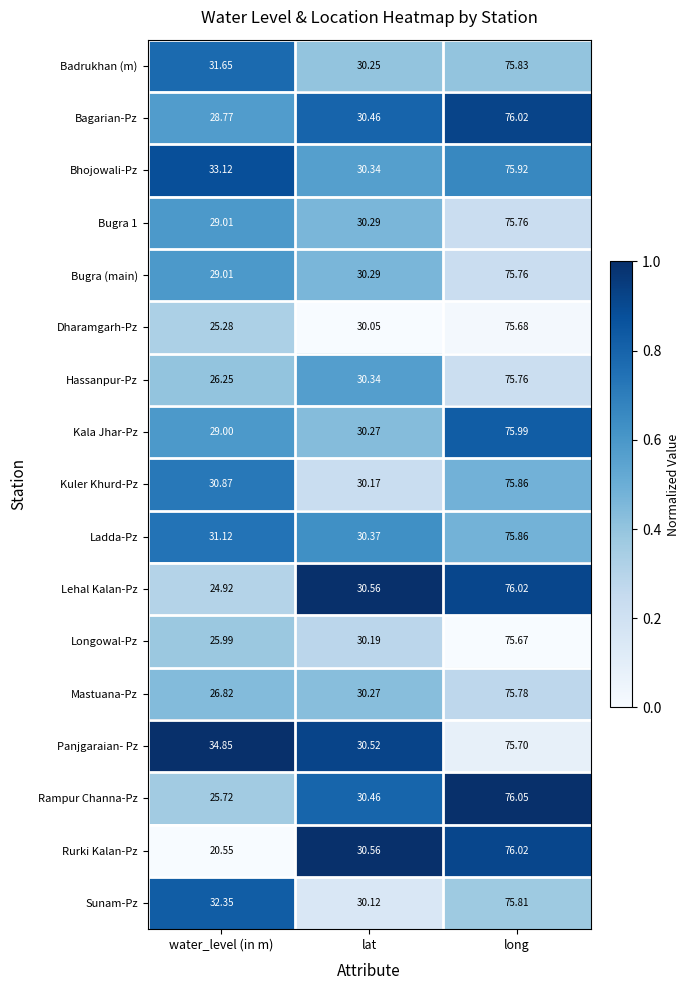

Count the number of categories in the chart.

3